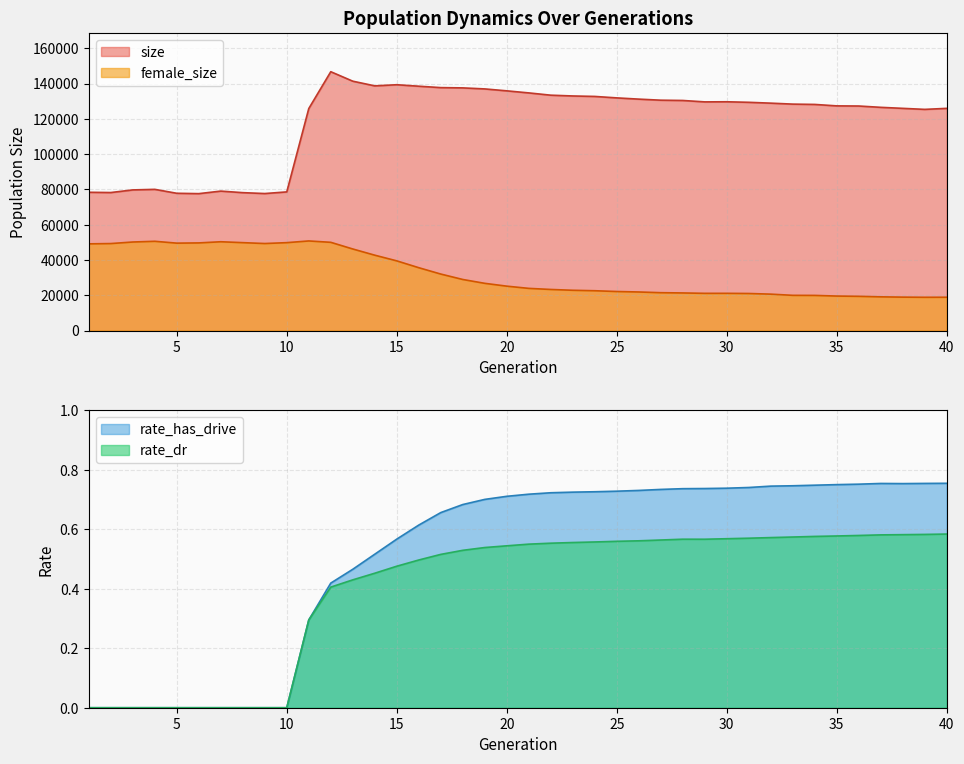

The value of size at 26 is 209955.0. True or false?

False